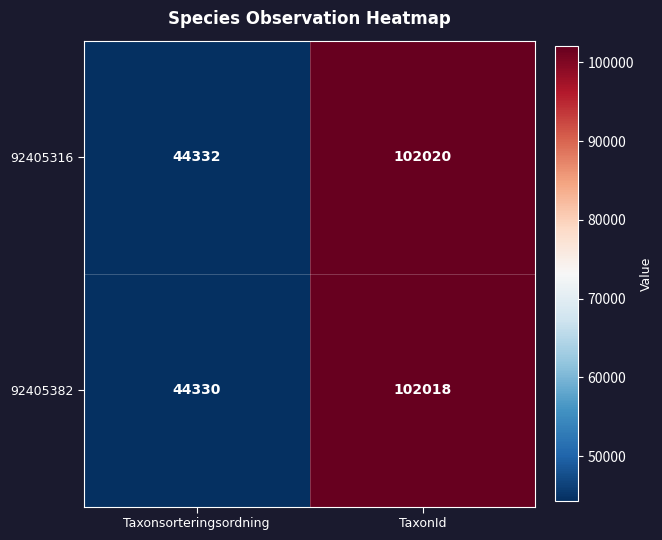

The value of 92405316 at Taxonsorteringsordning is 44332. True or false?

True